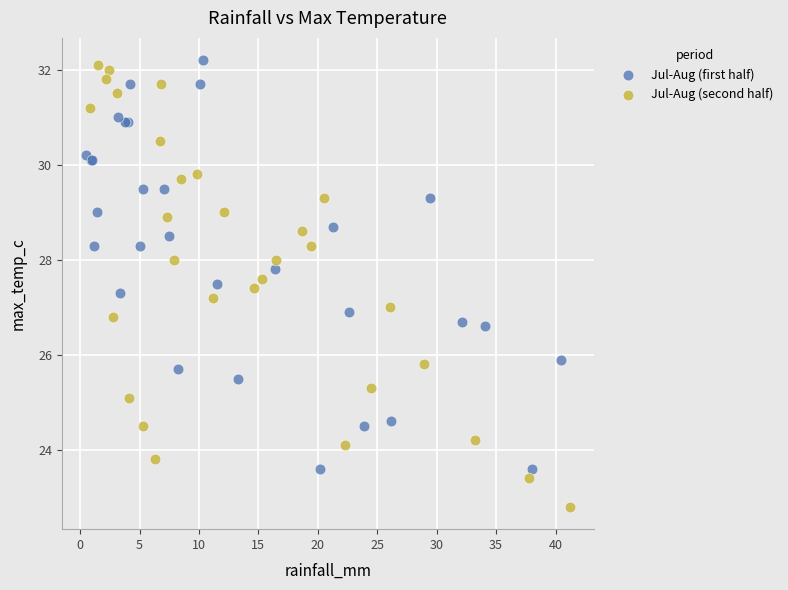

Which series has the largest Y range (max minus min)?

Jul-Aug (second half)